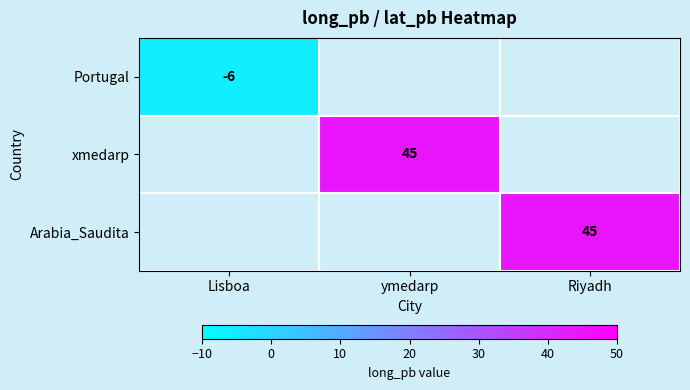

True or false: Portugal has a value of -6 at Lisboa.

True